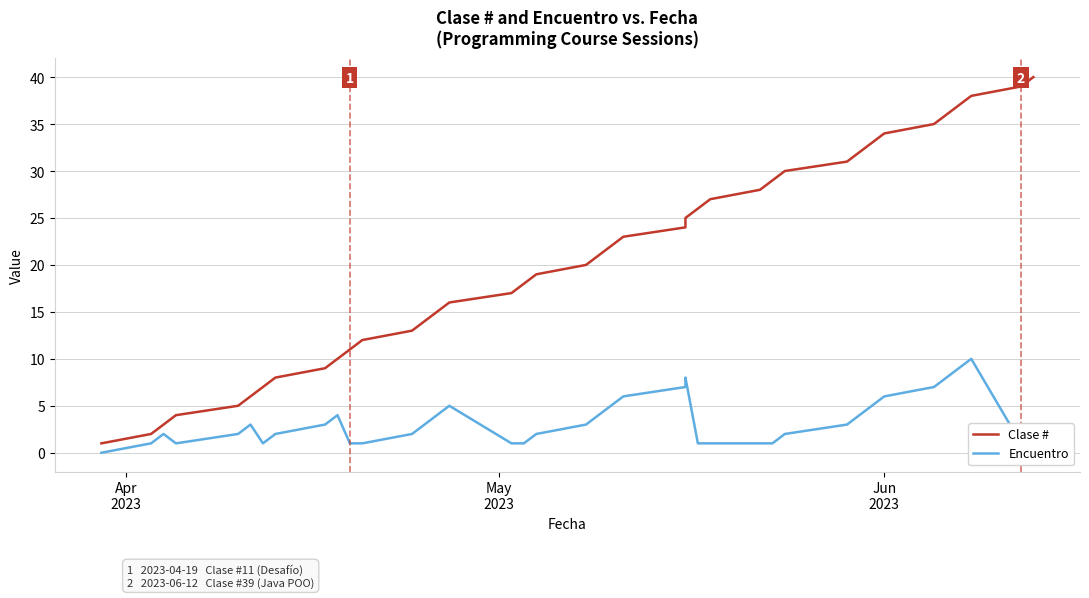

Does the chart have visible grid lines?

Yes